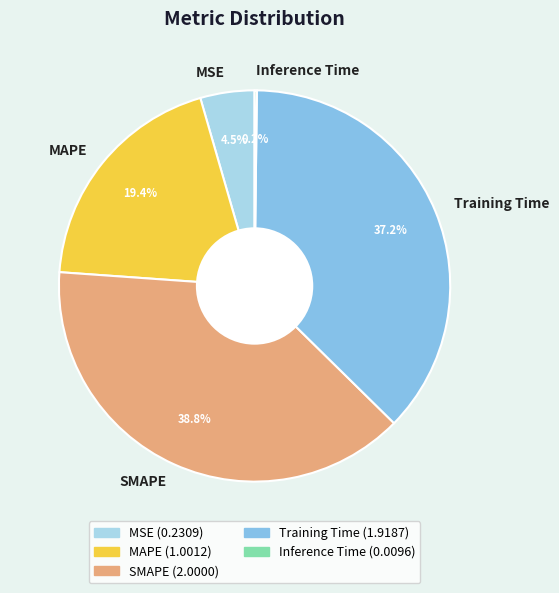

Which category has the biggest portion of the pie?

SMAPE